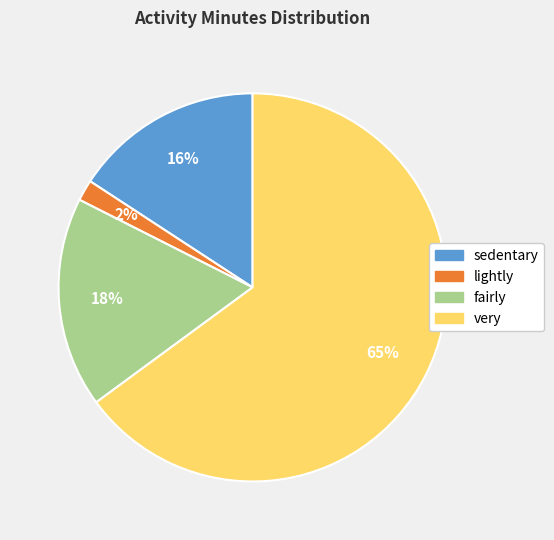

Does any single category account for the majority?

Yes